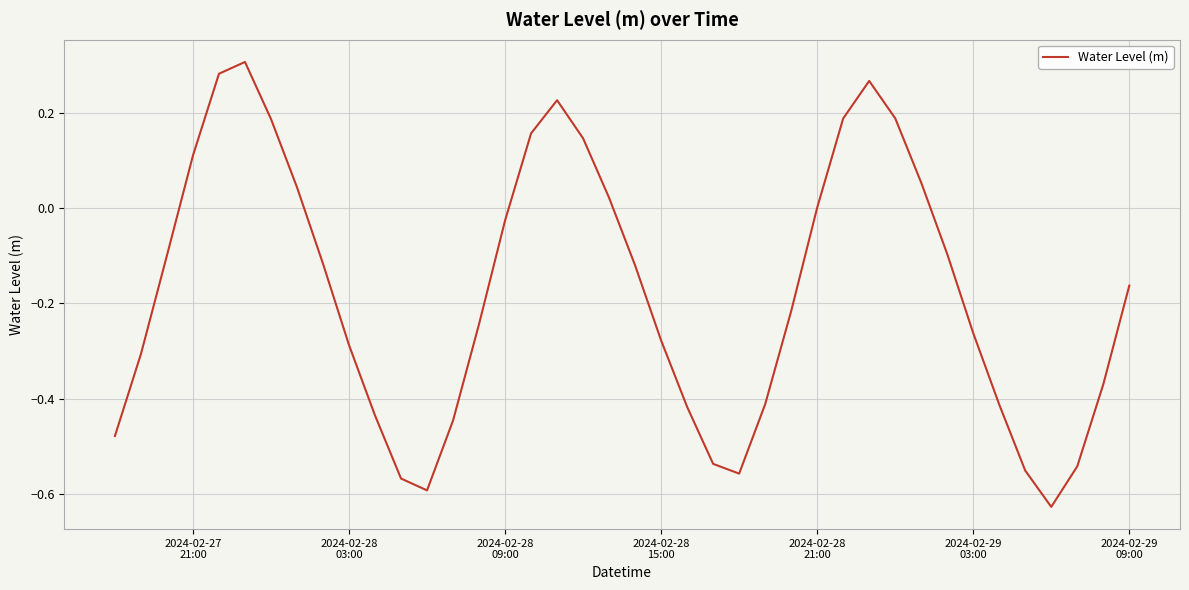

What is the difference between the maximum and minimum values?

0.9